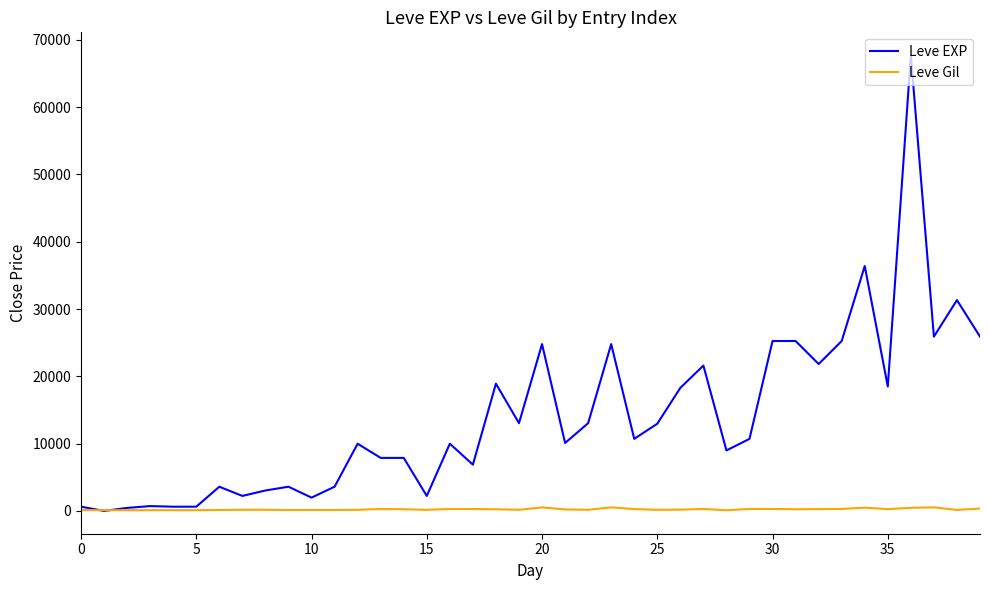

Which series has the widest spread of values?

Leve EXP